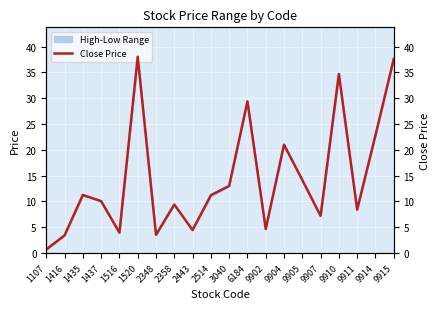

The value at 2348 is 3.5. True or false?

True